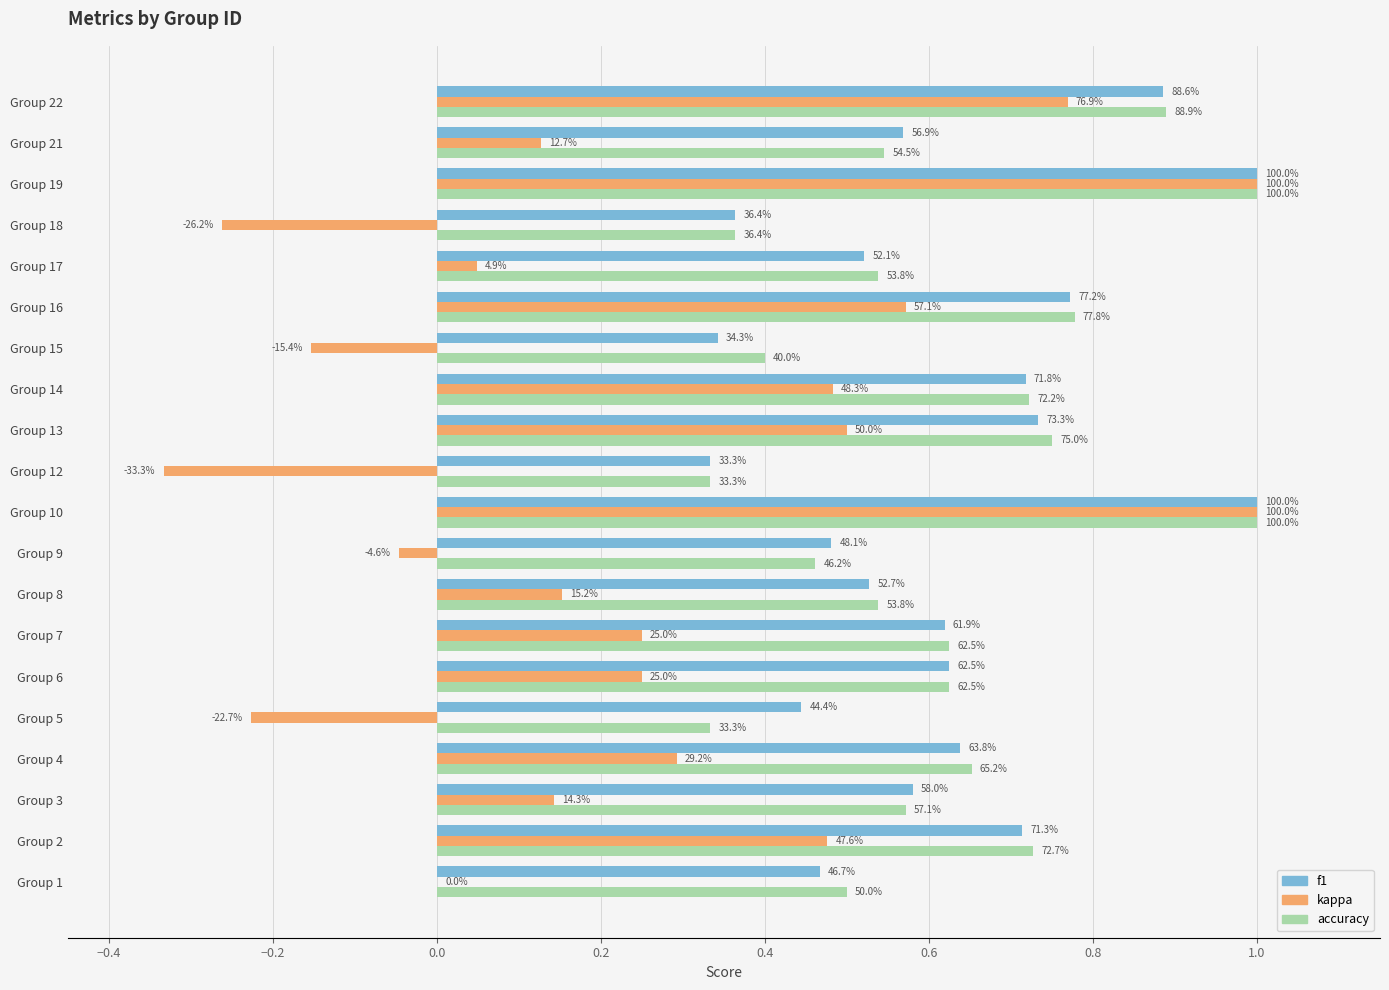

Count the f1 values in the range 0 to 1.

20